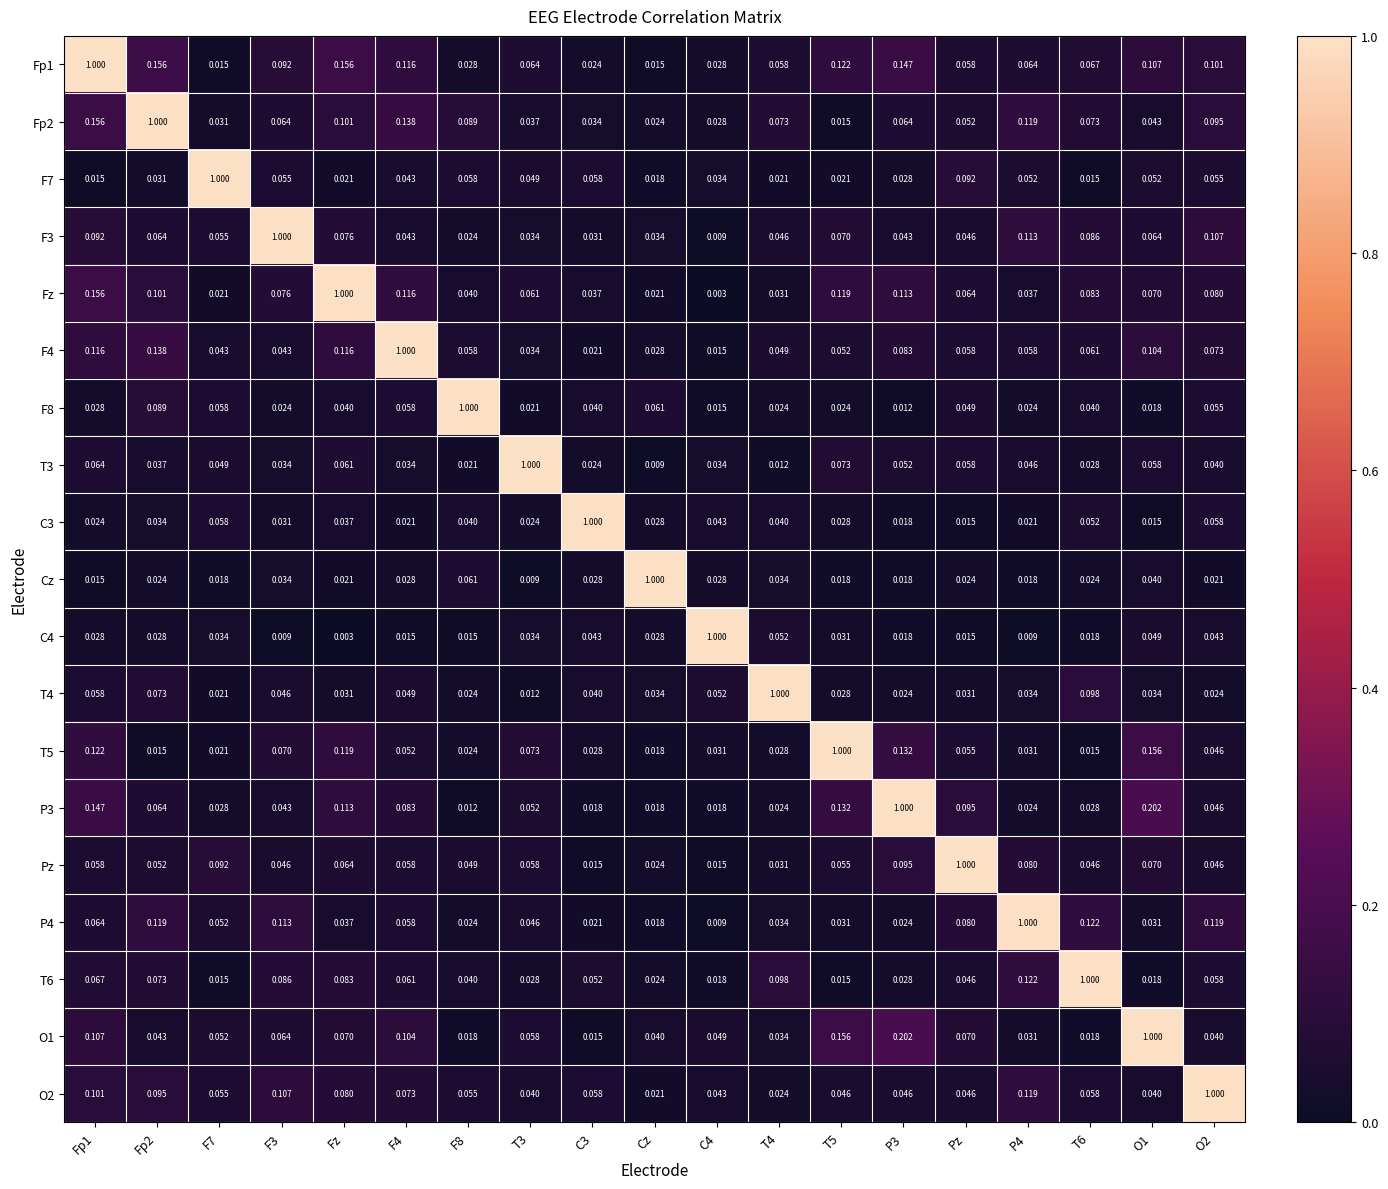

What is the difference between the highest and lowest values at Pz?

1.0